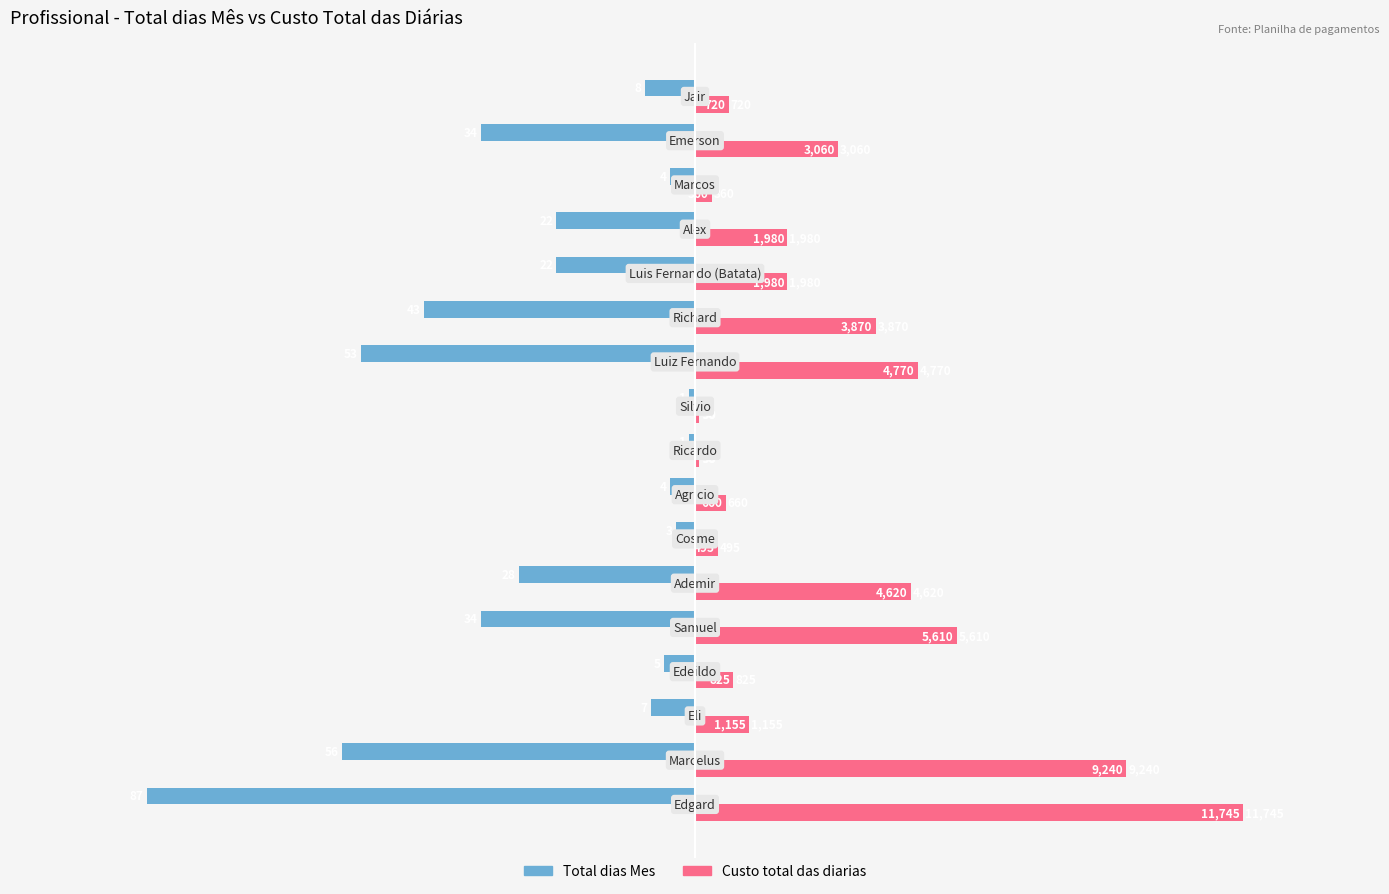

What are all the series names shown in the legend?

Total dias Mes, Custo total das diarias